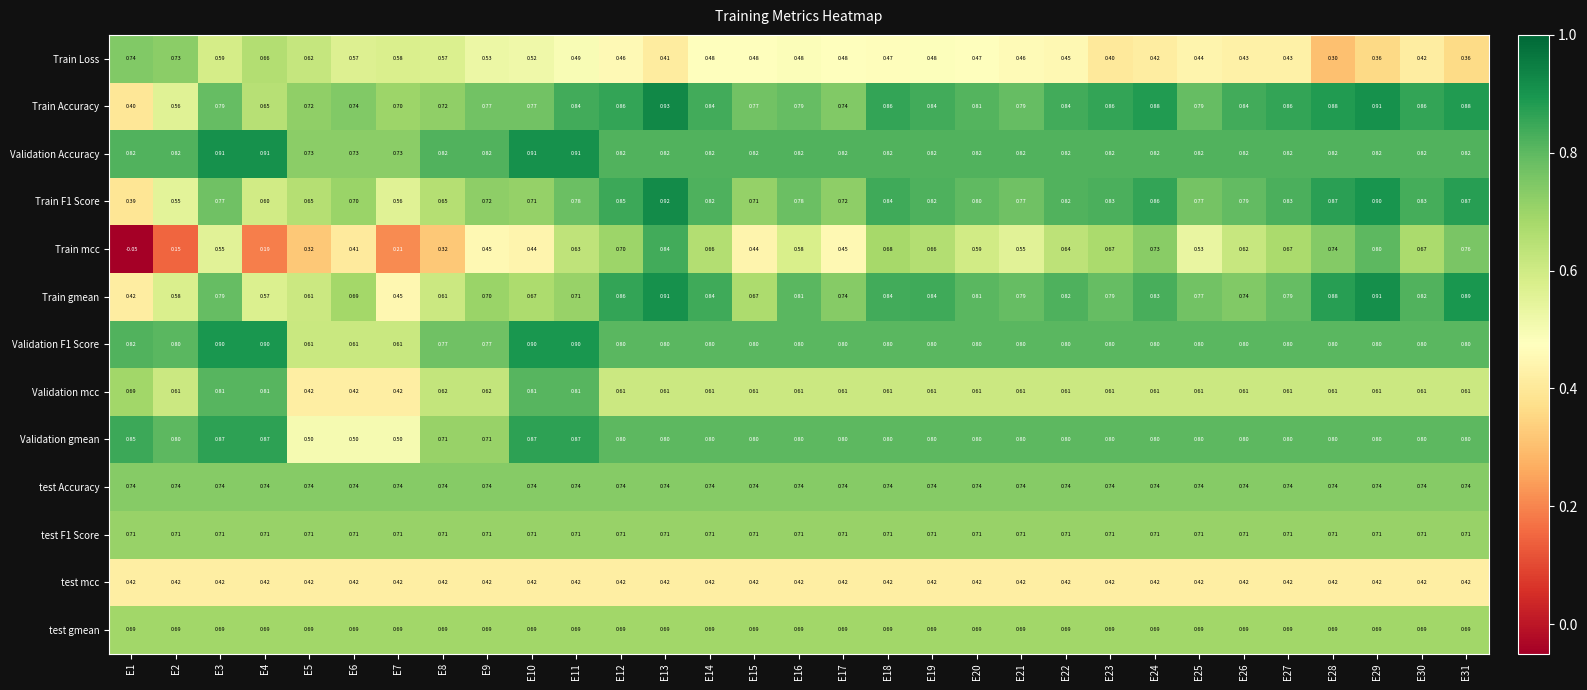

Which series has the largest total across all categories?

Validation Accuracy